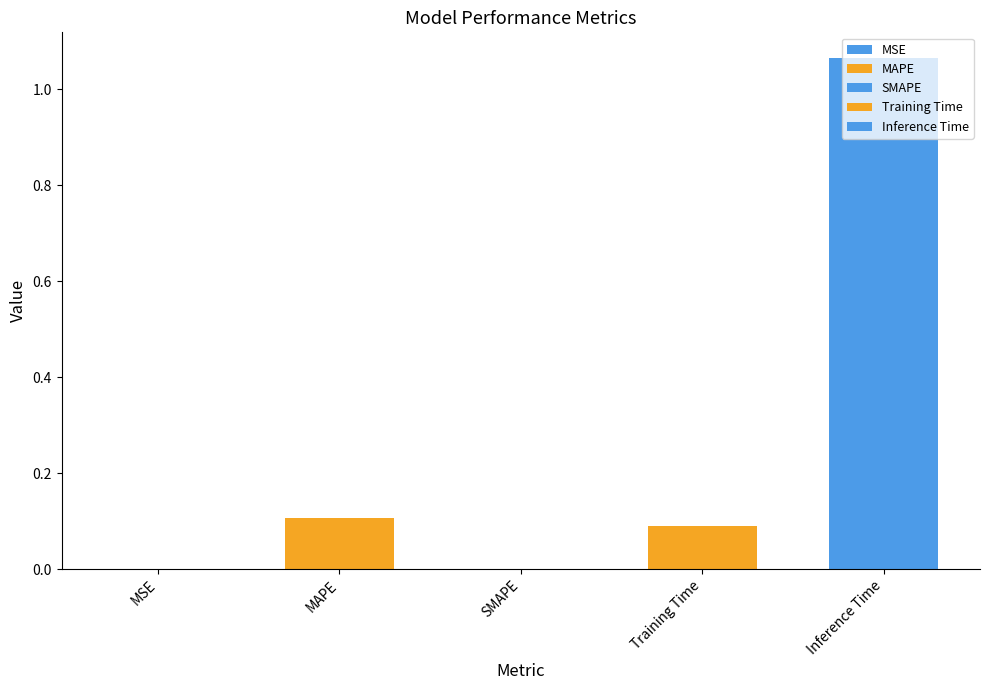

What is the difference between the values at MSE and MAPE?

0.1